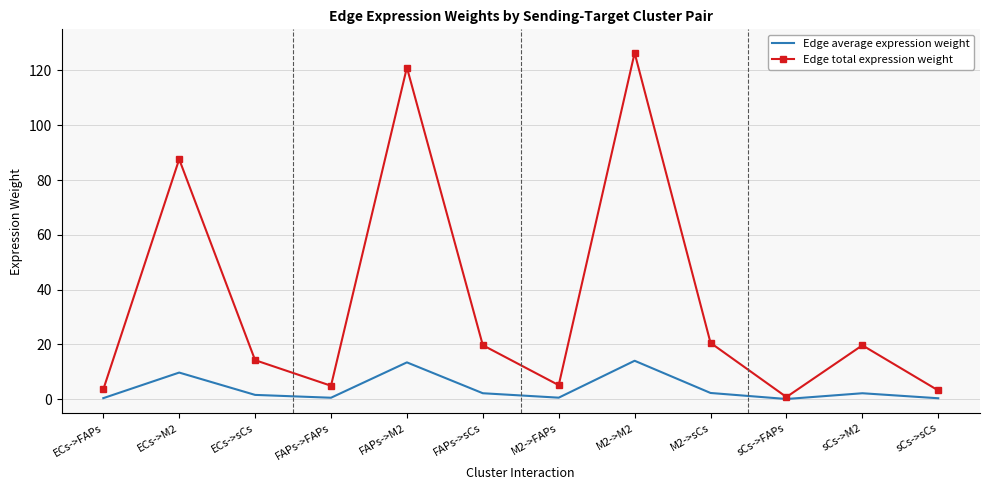

True or false: Edge average expression weight has more than 1 points higher than both neighbors.

True